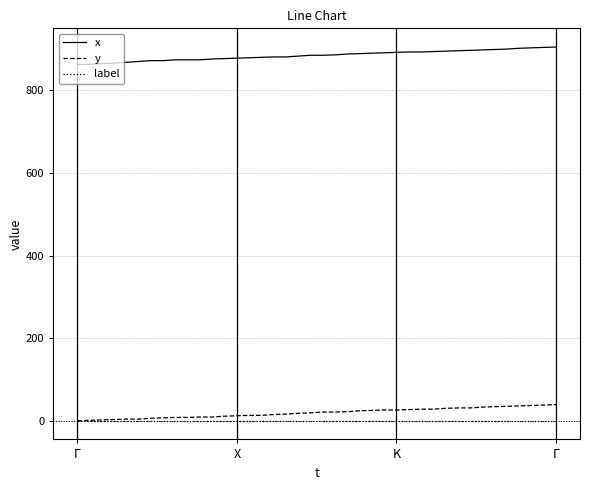

Which series has the largest total across all categories?

x